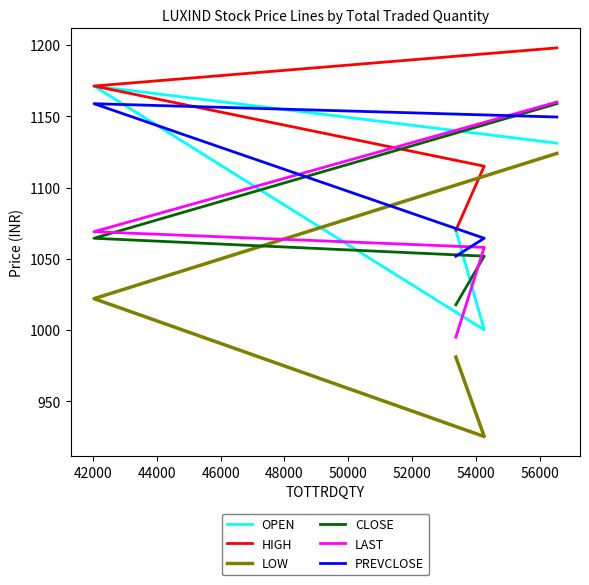

Is this an area chart (filled region under the line)?

No